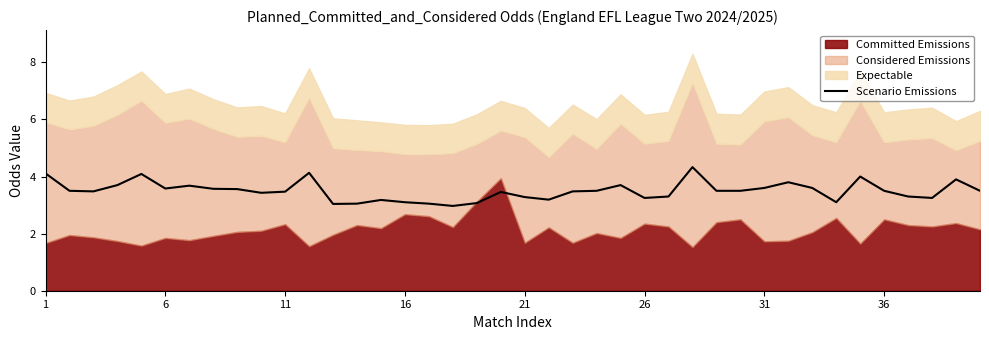

How many lines are shown in the chart?

1